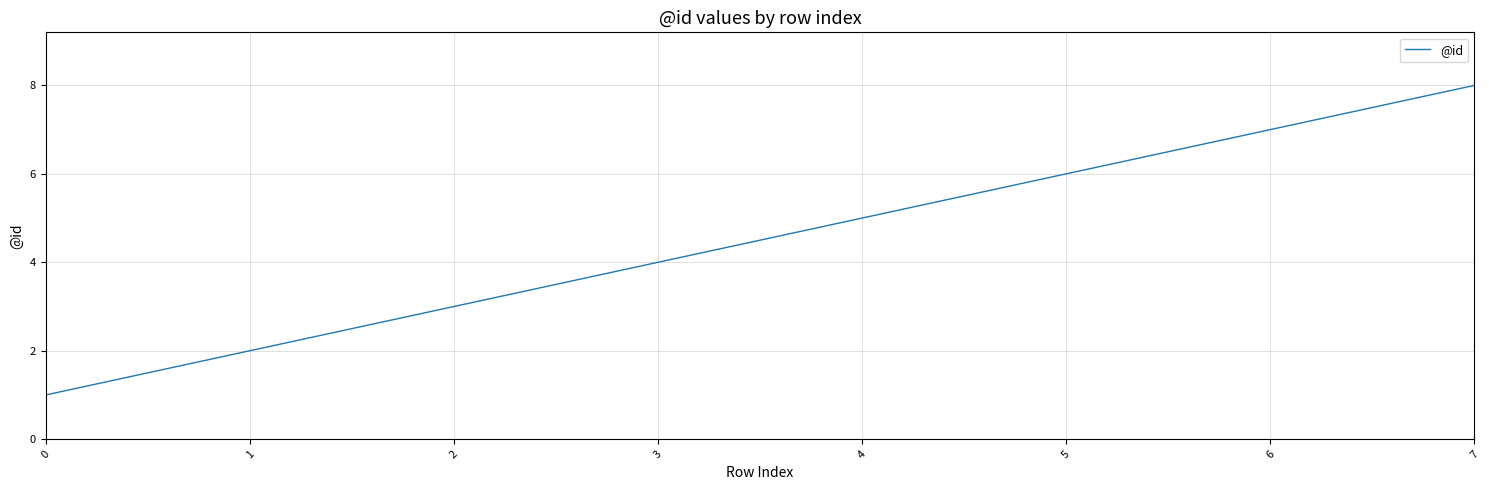

The value at 2 is 1. True or false?

False